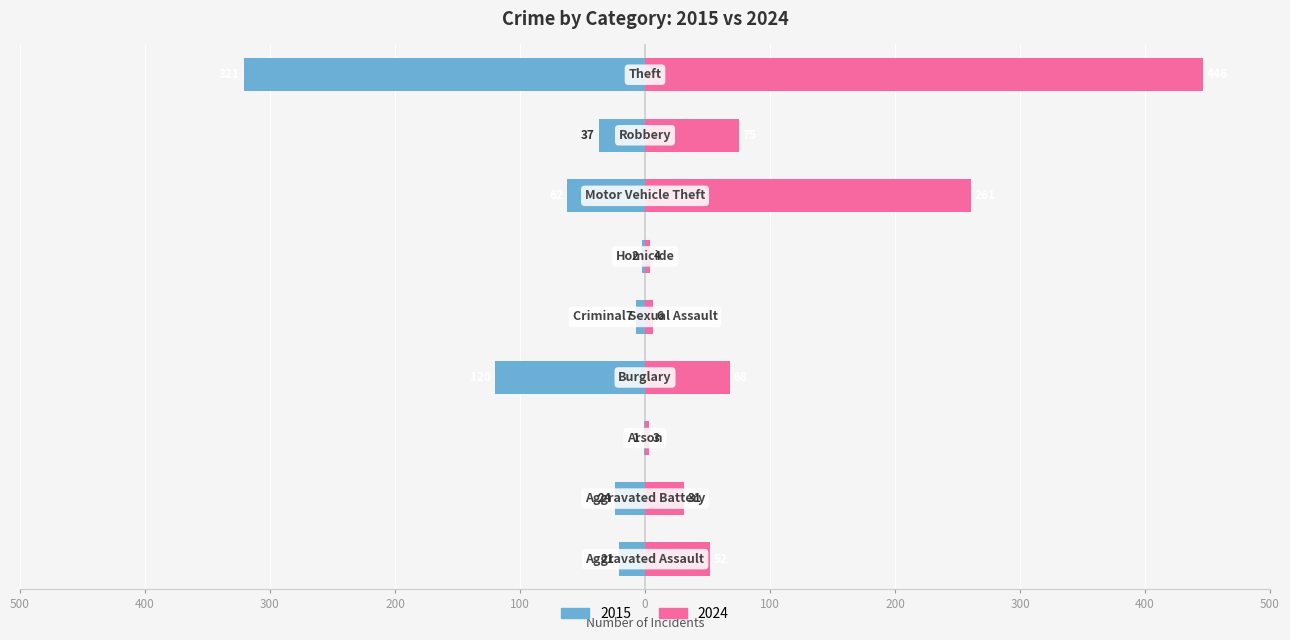

What is the greatest value displayed?

446